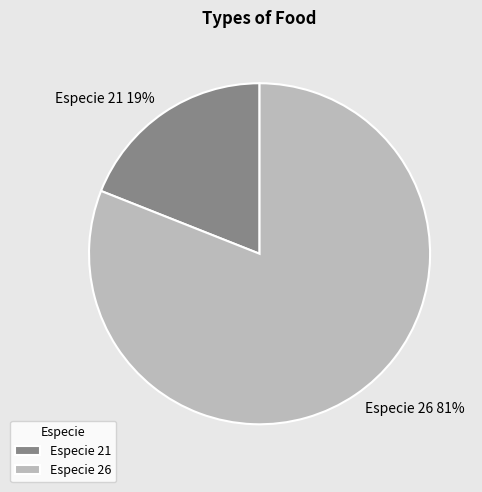

To the nearest percent, what percentage of the pie is Especie 26?

81%